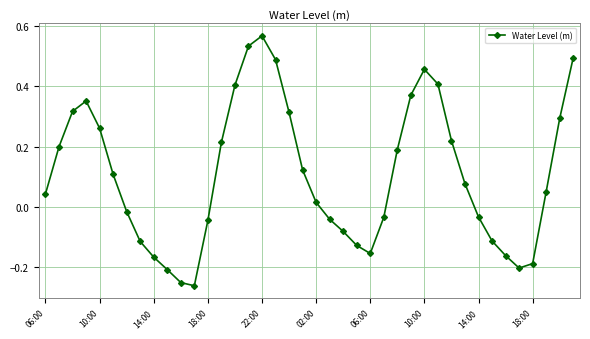

What is the sum of all values?

4.3